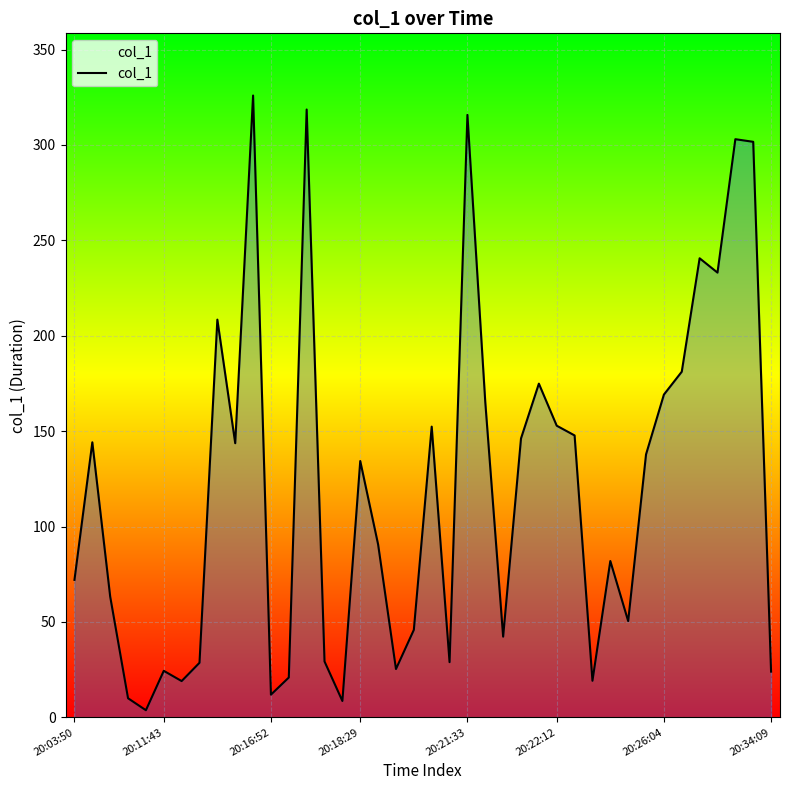

What is the maximum value shown in the chart?

325.9